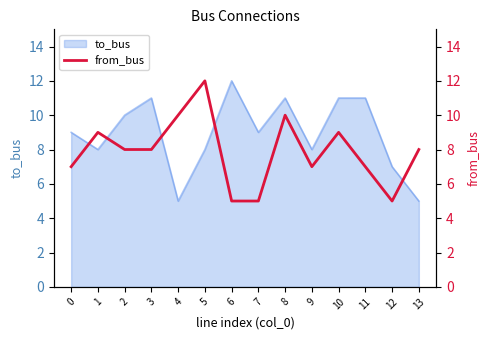

What is the minimum value shown in the chart?

5